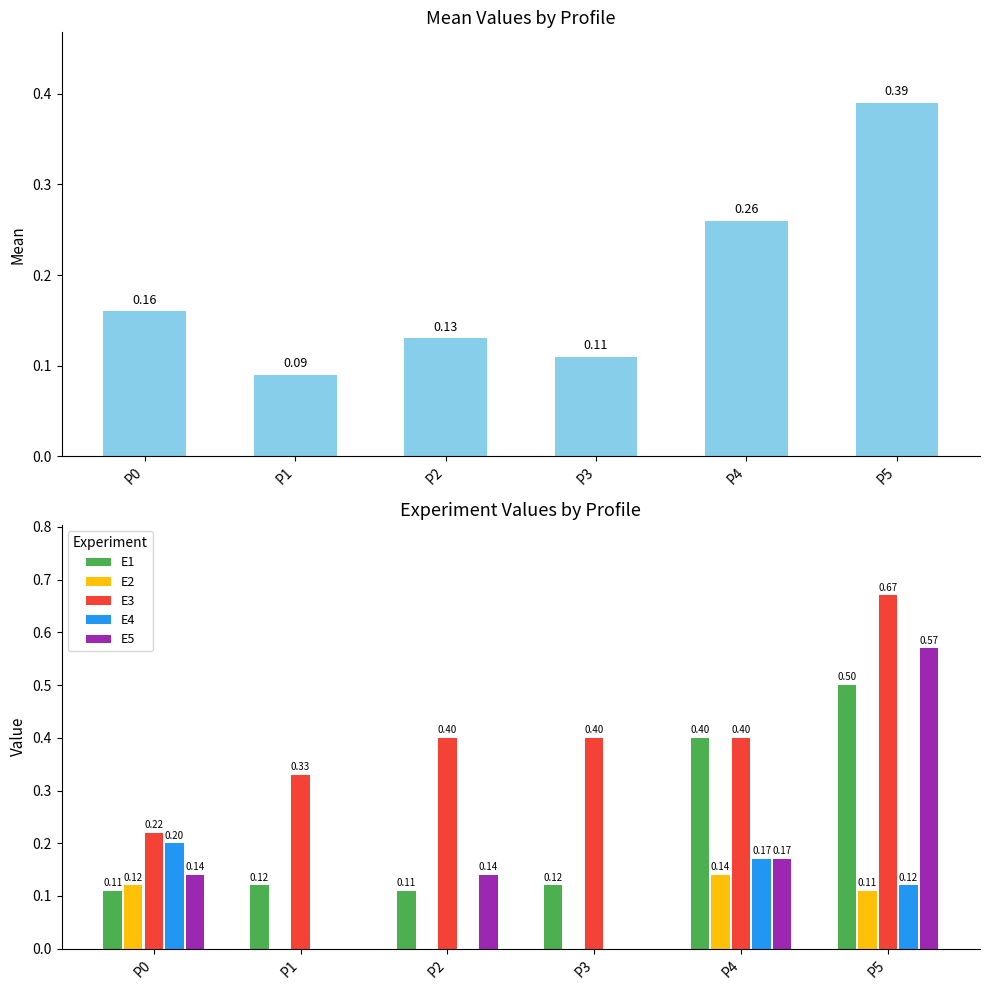

Reading right to left, what are all the values shown in this chart?

mean: 0.4	0.3	0.1	0.1	0.1	0.2
E1: 0.5	0.4	0.1	0.1	0.1	0.1
E2: 0.1	0.1	0.0	0.0	0.0	0.1
E3: 0.7	0.4	0.4	0.4	0.3	0.2
E4: 0.1	0.2	0.0	0.0	0.0	0.2
E5: 0.6	0.2	0.0	0.1	0.0	0.1